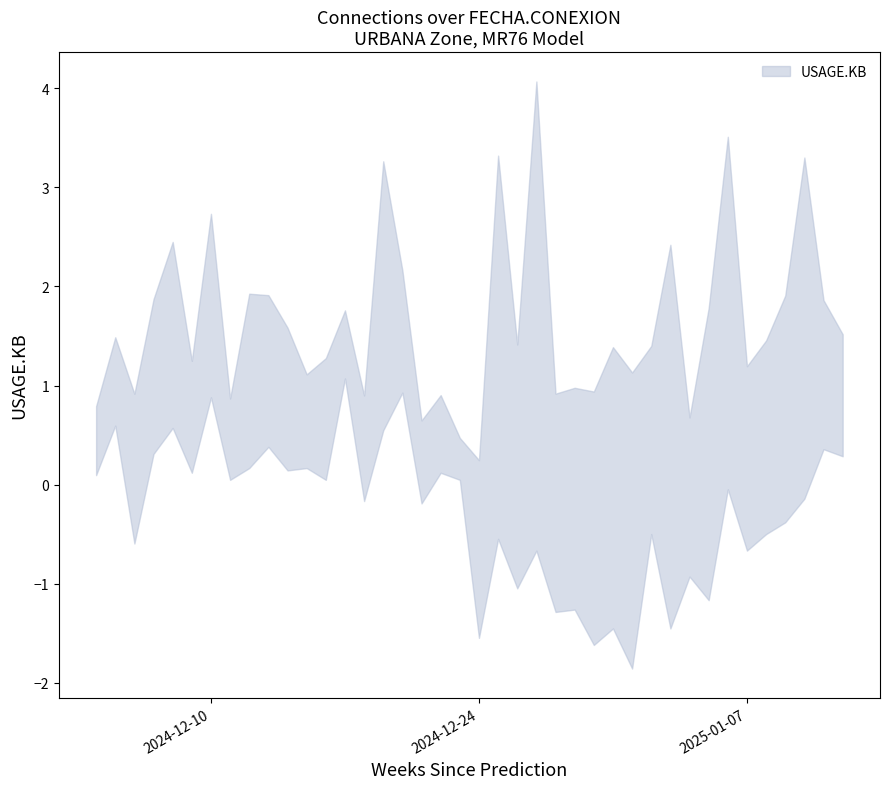

What is the difference between the highest and lowest values at 2024-12-30?

2.6